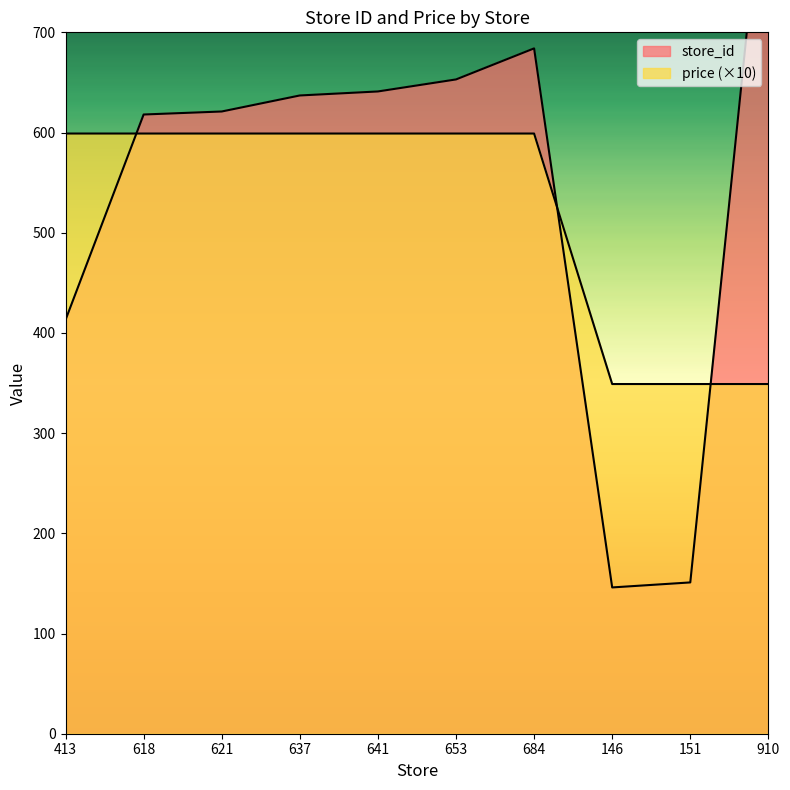

Which series has the widest spread of values?

store_id